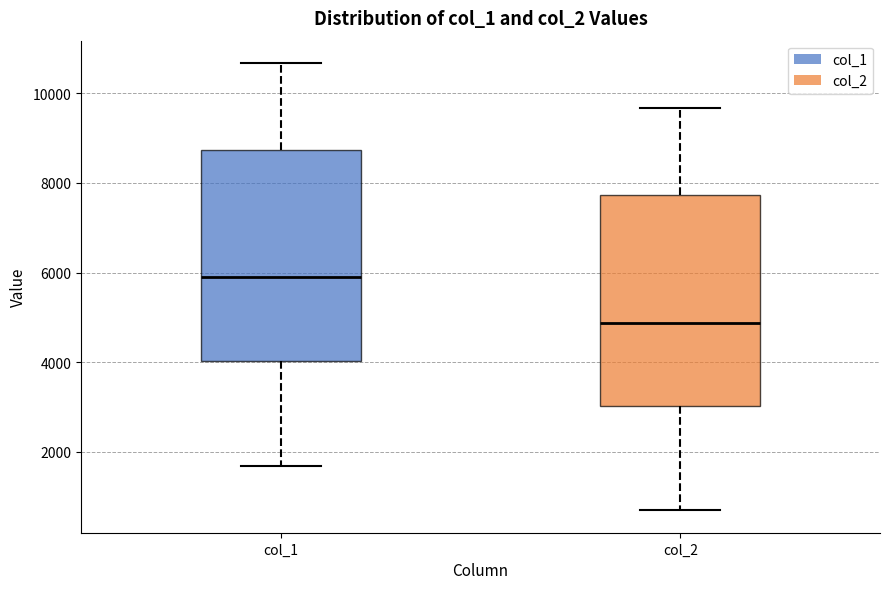

Where does the lower whisker of the box for col_2 end on the y-axis? The values are not printed on the chart, so give them approximately, as read against the axis.

600